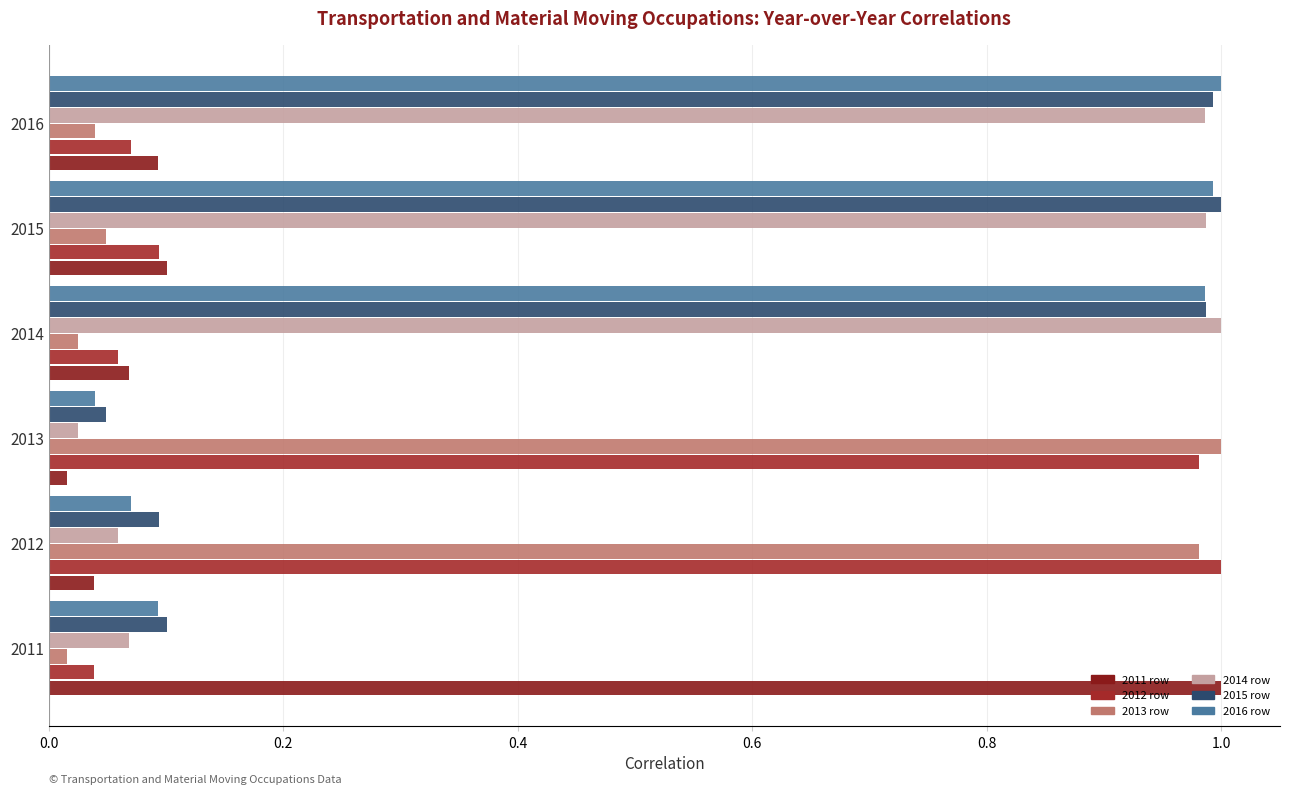

Rank the series by their maximum value, from lowest to highest.

2011 row, 2012 row, 2013 row, 2014 row, 2015 row, 2016 row